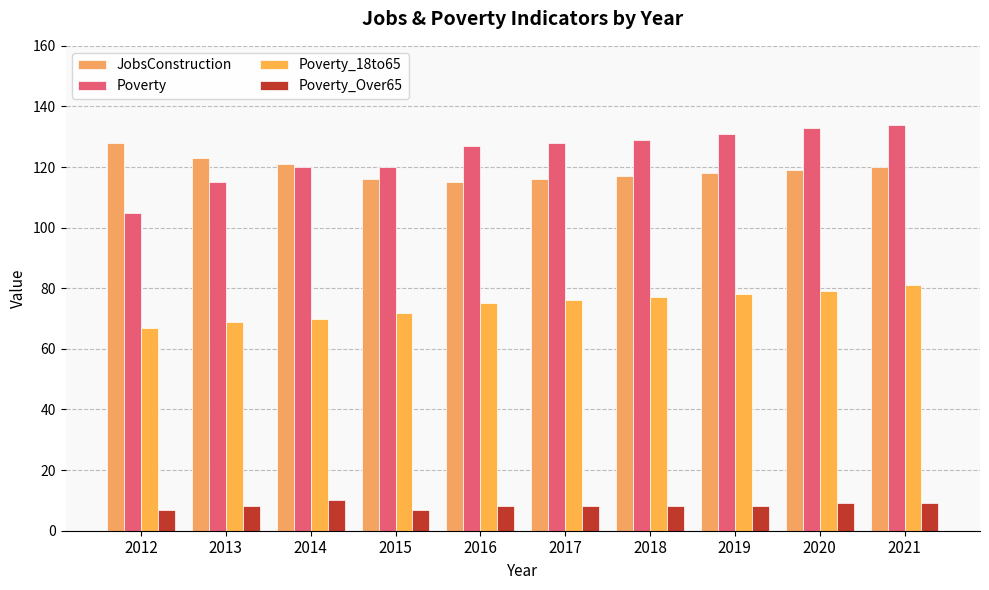

At which label does Poverty first exceed 128?

2018